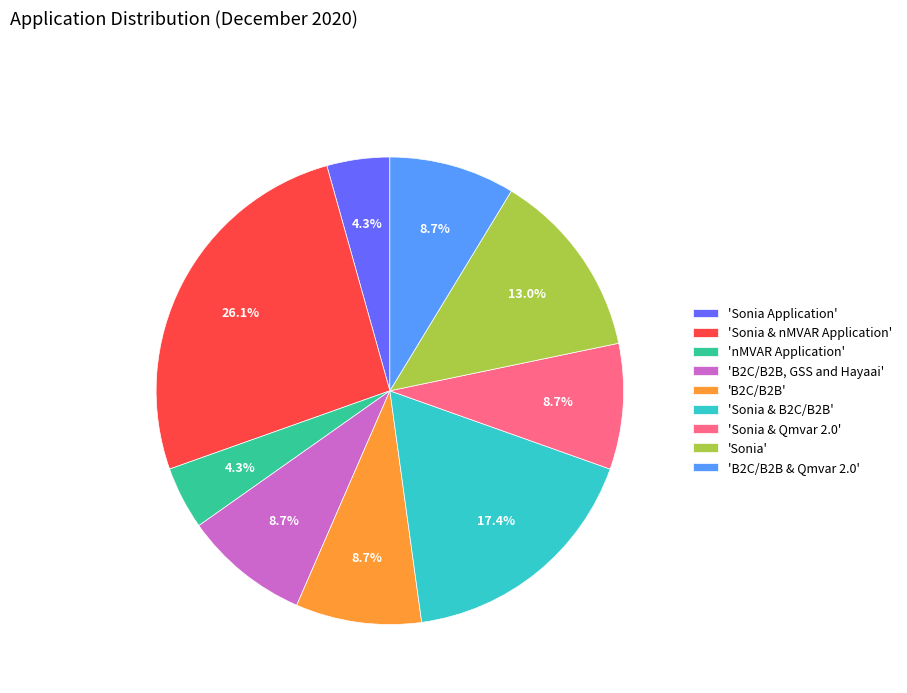

To the nearest percent, what is the average slice percentage?

11%